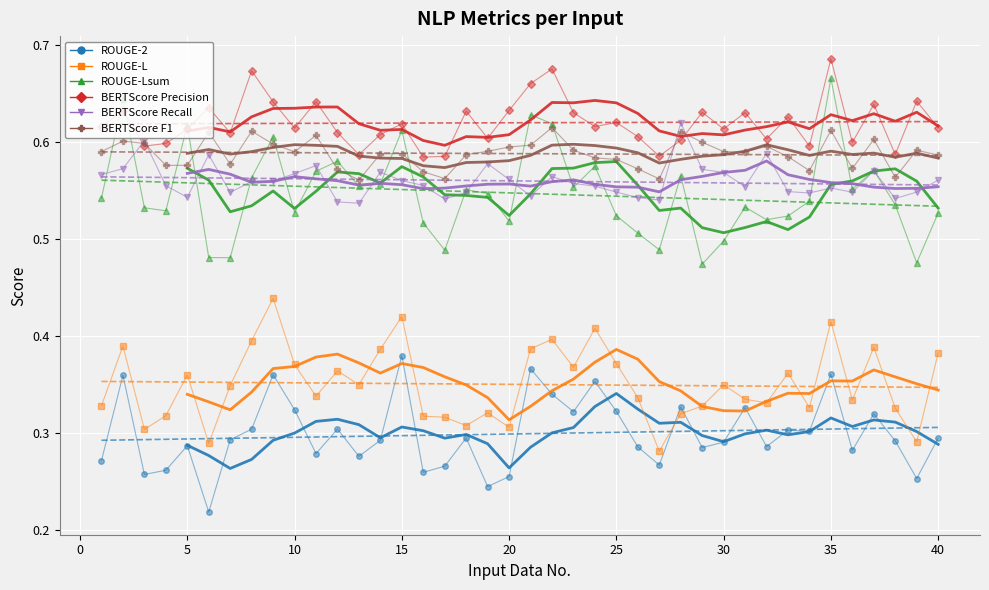

Which series has the widest spread of values?

ROUGE-Lsum